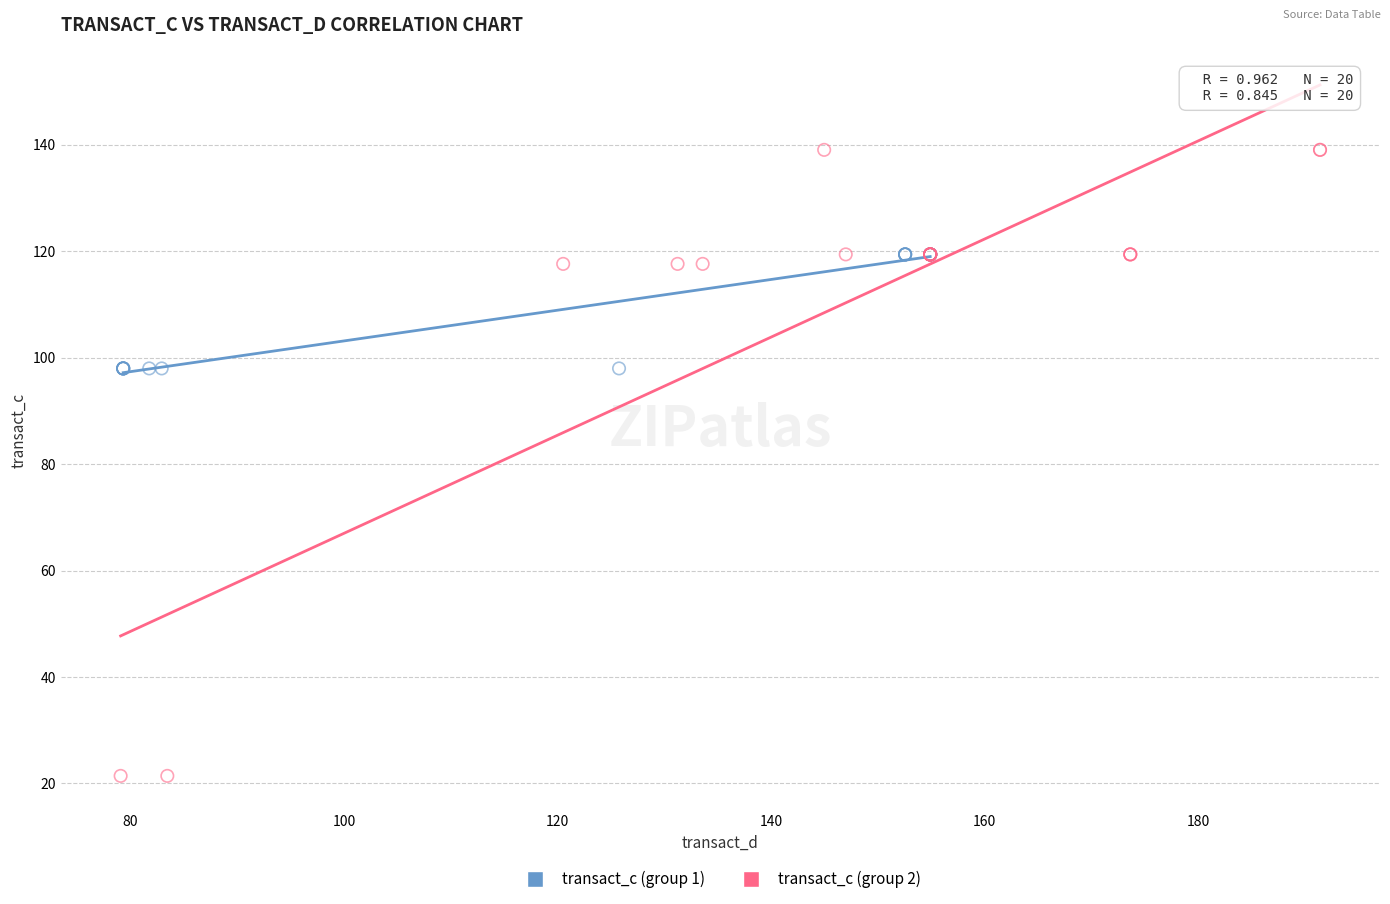

Which series reaches the maximum Y coordinate?

transact_c (group 2)